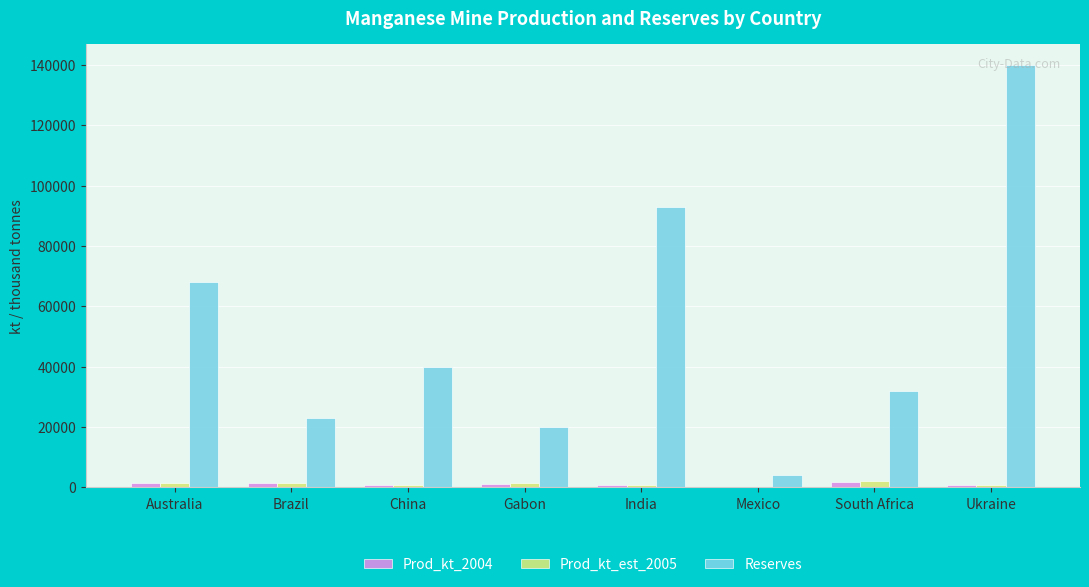

What is the total value across all series at Gabon?

22400